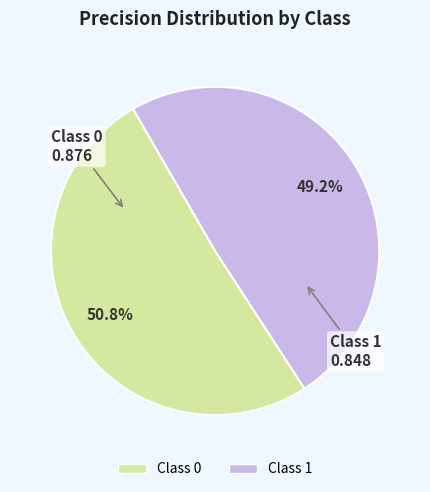

Is there a majority slice in this chart?

Yes